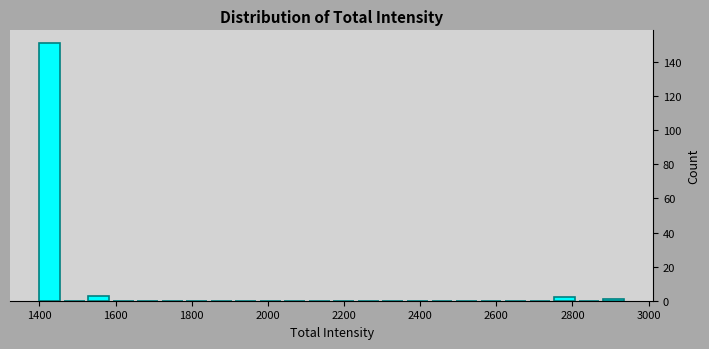

Read against the x-axis, roughly where is the centre of the tallest bar?

1420